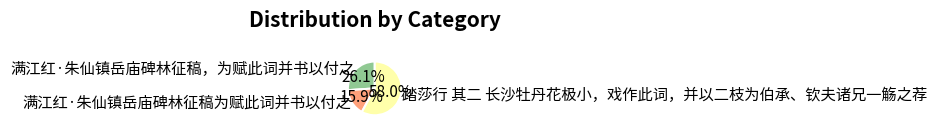

To the nearest percent, what is the difference between the largest and smallest slice percentages?

42%